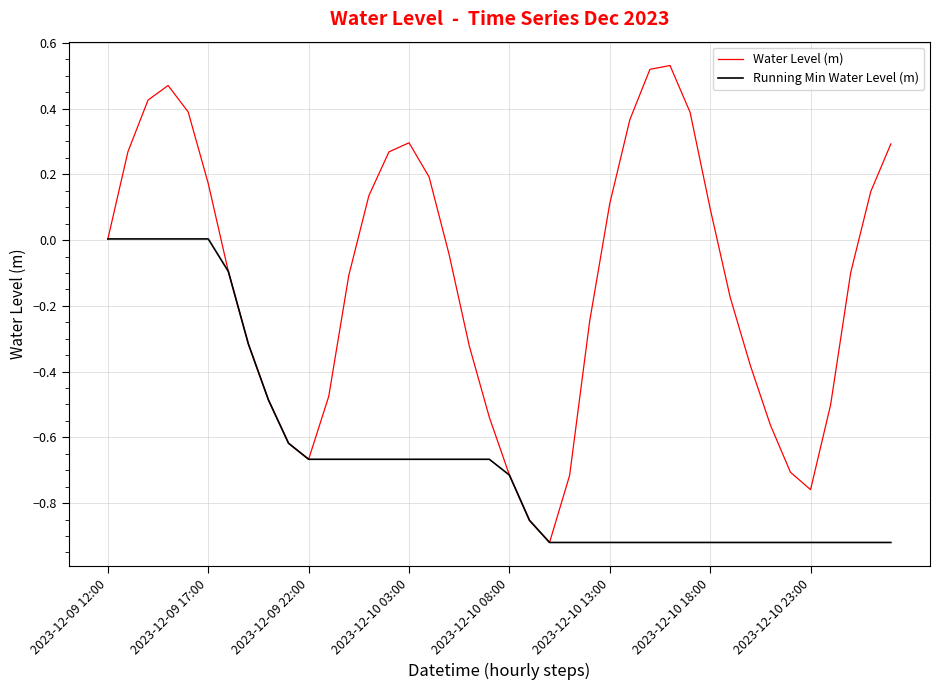

List the series in order of their overall mean, highest first.

Water Level (m), Running Min Water Level (m)